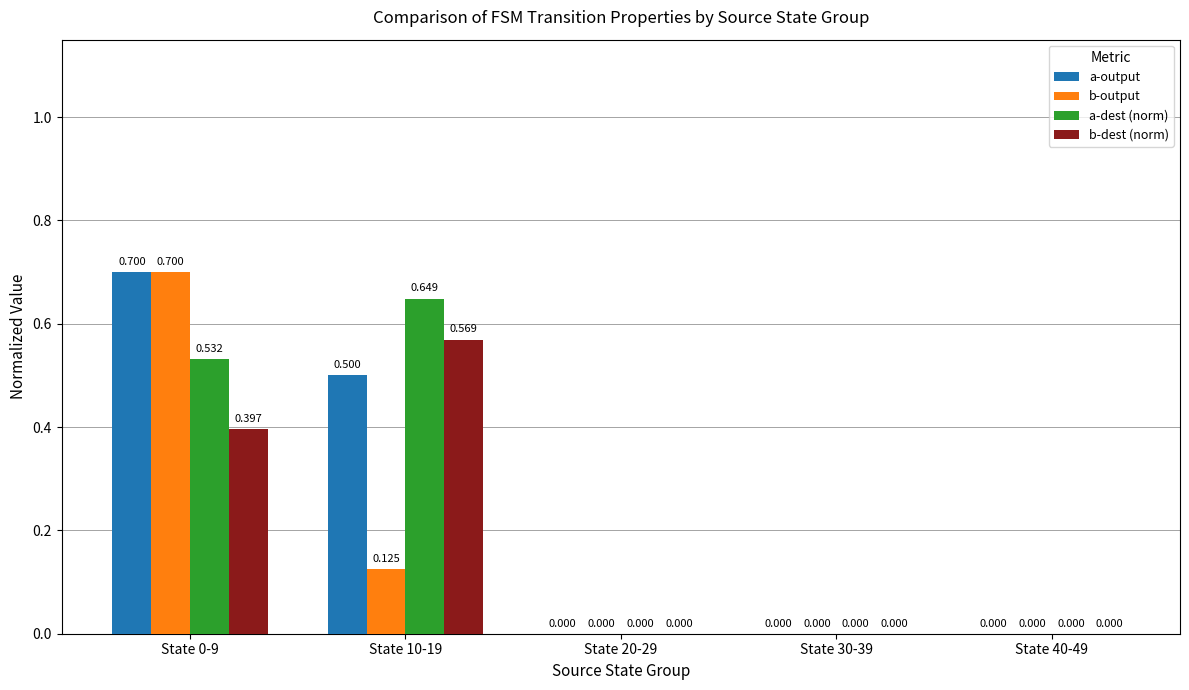

Which series has the largest total across all categories?

a-output